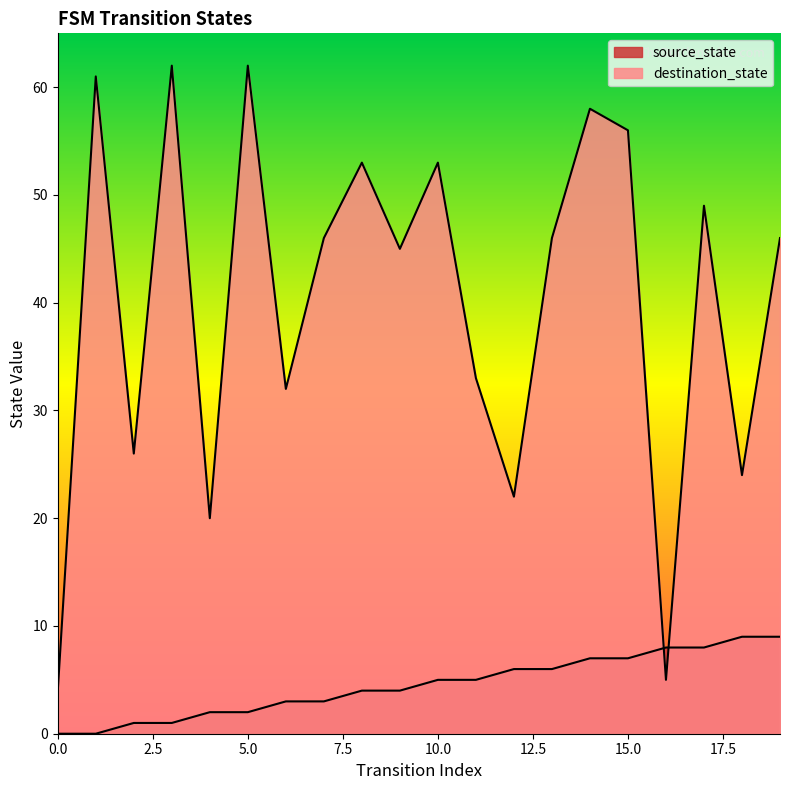

At 6, list the series in order from smallest to largest.

source_state, destination_state